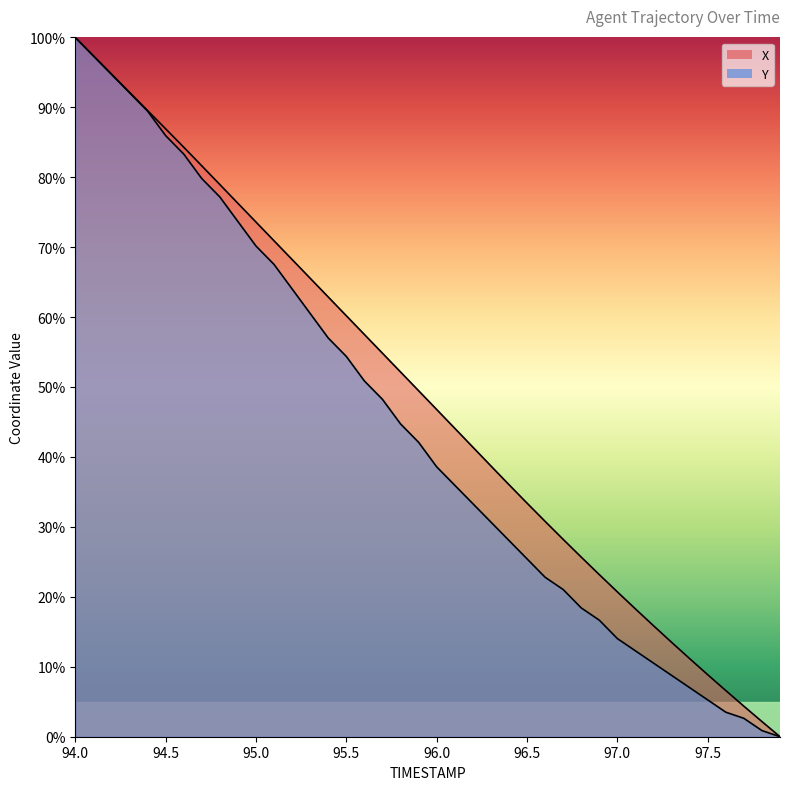

Which has a higher value, 94.8 or 94.5?

94.5